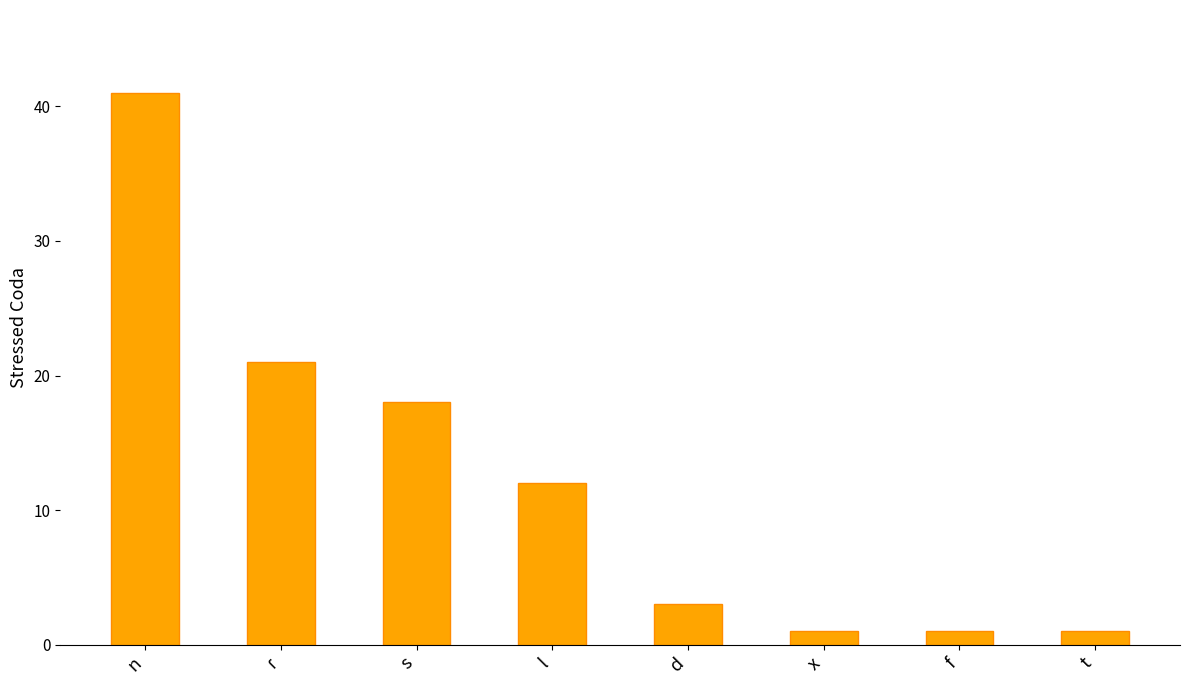

What is the smallest value displayed?

1